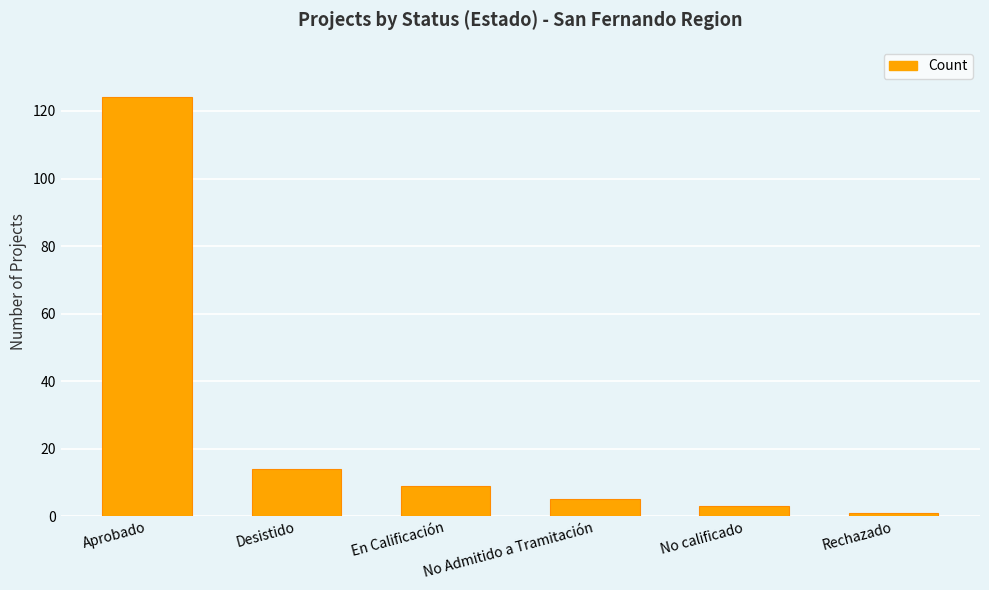

Rank the categories by value from highest to lowest.

Aprobado, Desistido, En Calificación, No Admitido a Tramitación, No calificado, Rechazado